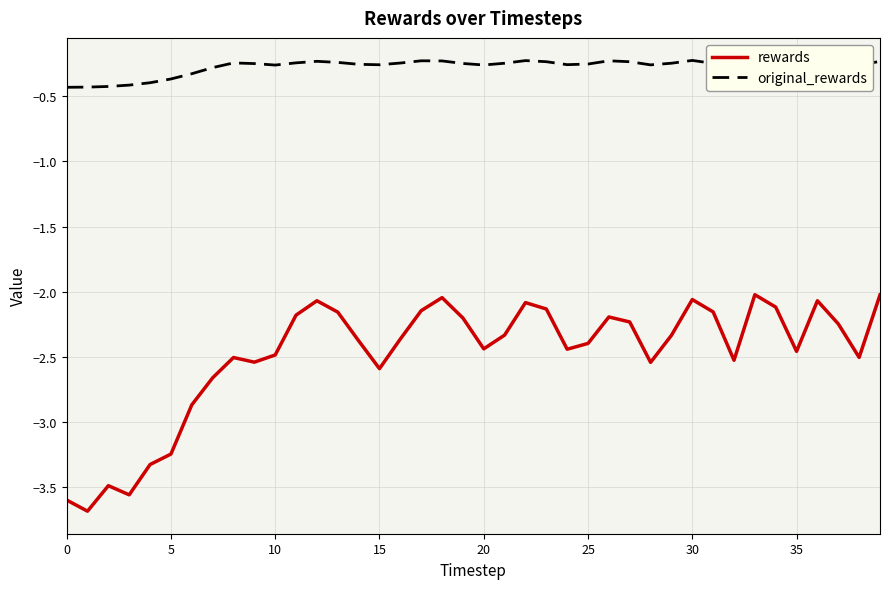

Which series has the largest range (max minus min)?

rewards